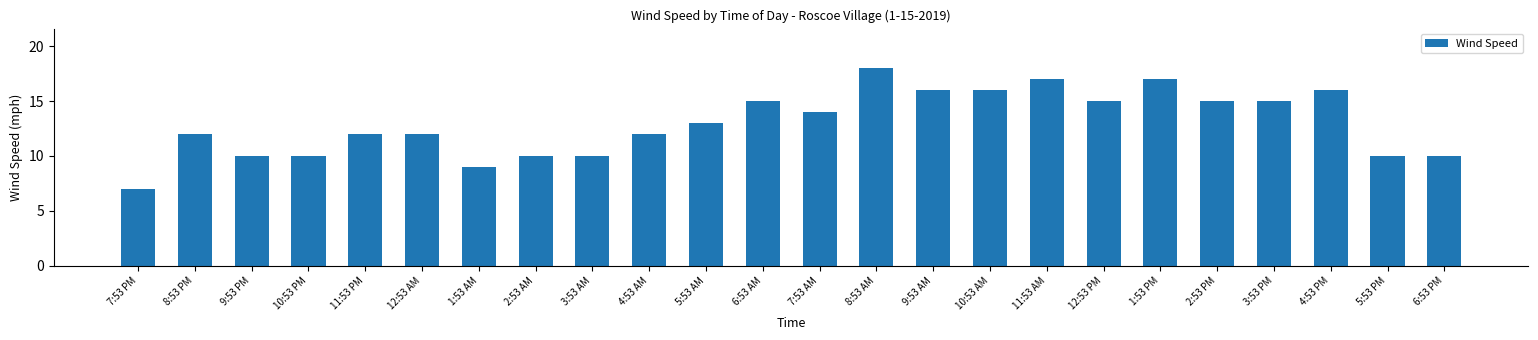

Is it true that the value at 6:53 AM is 15?

True